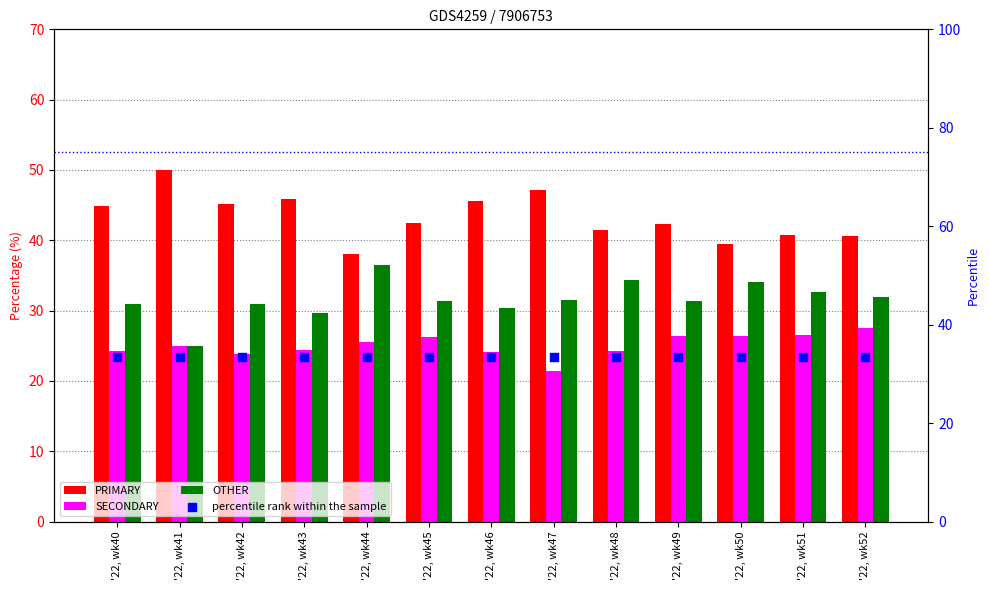

Which series contains the lowest Y value?

SECONDARY